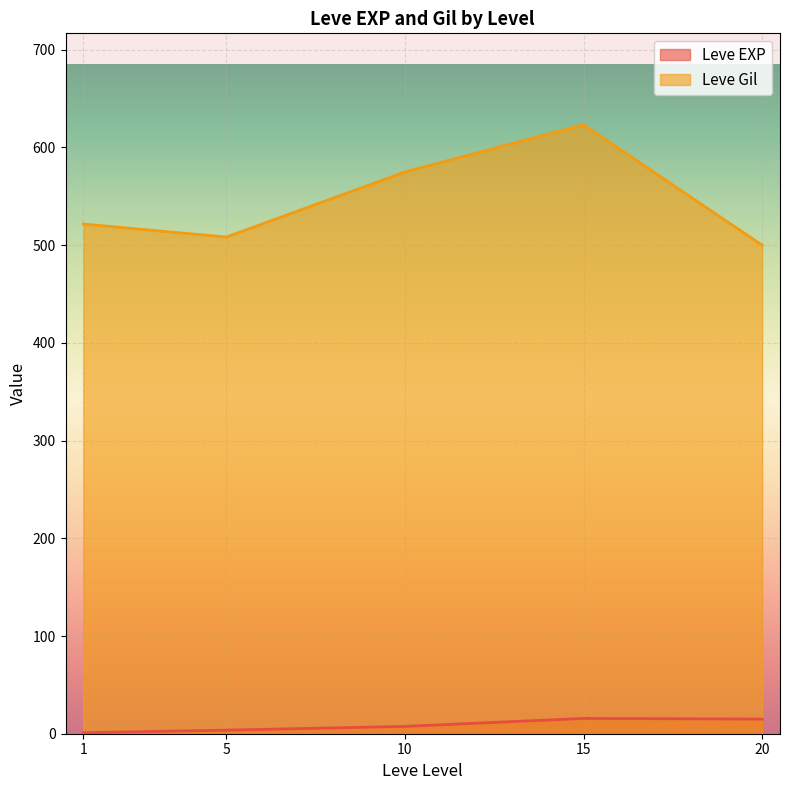

True or false: Leve Gil and Leve EXP cross at least once.

False